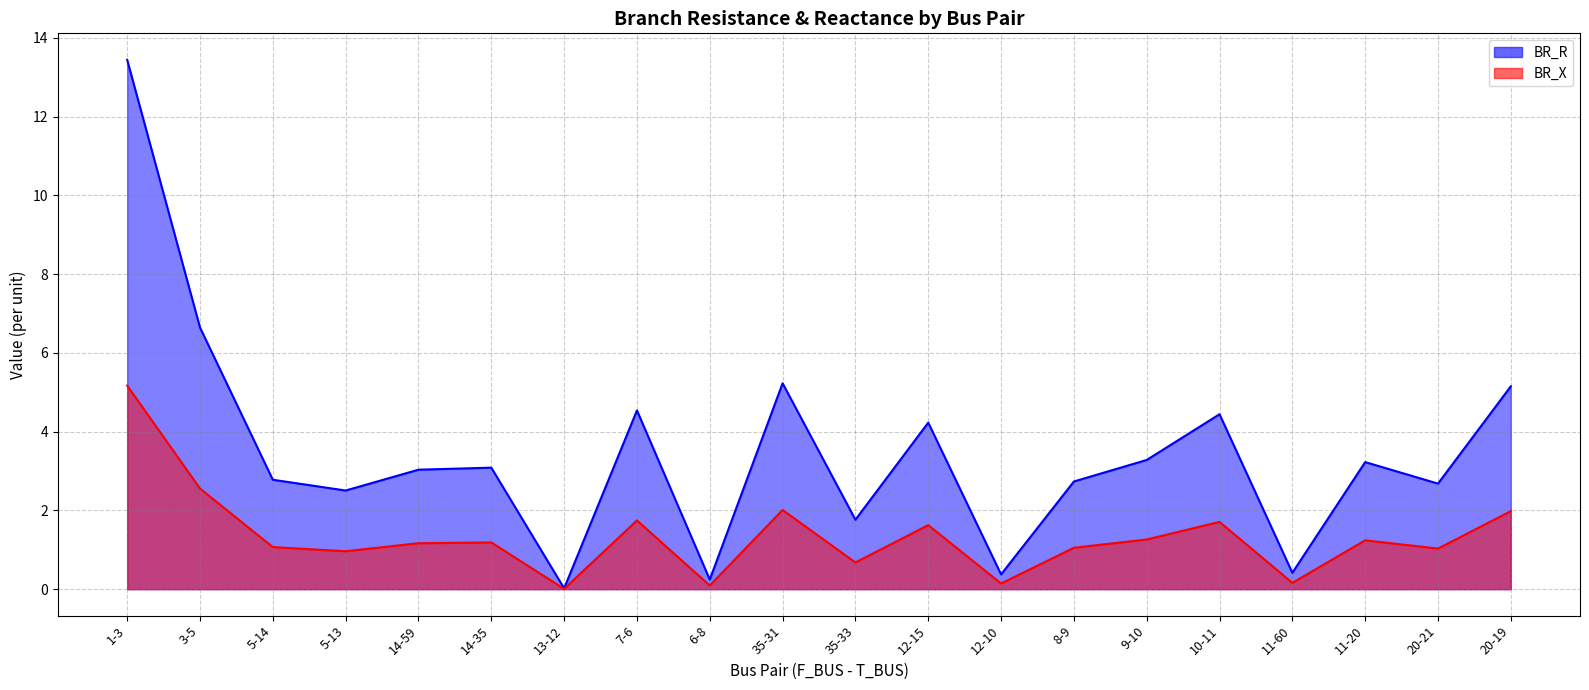

What is the sum of all BR_X values?

26.9